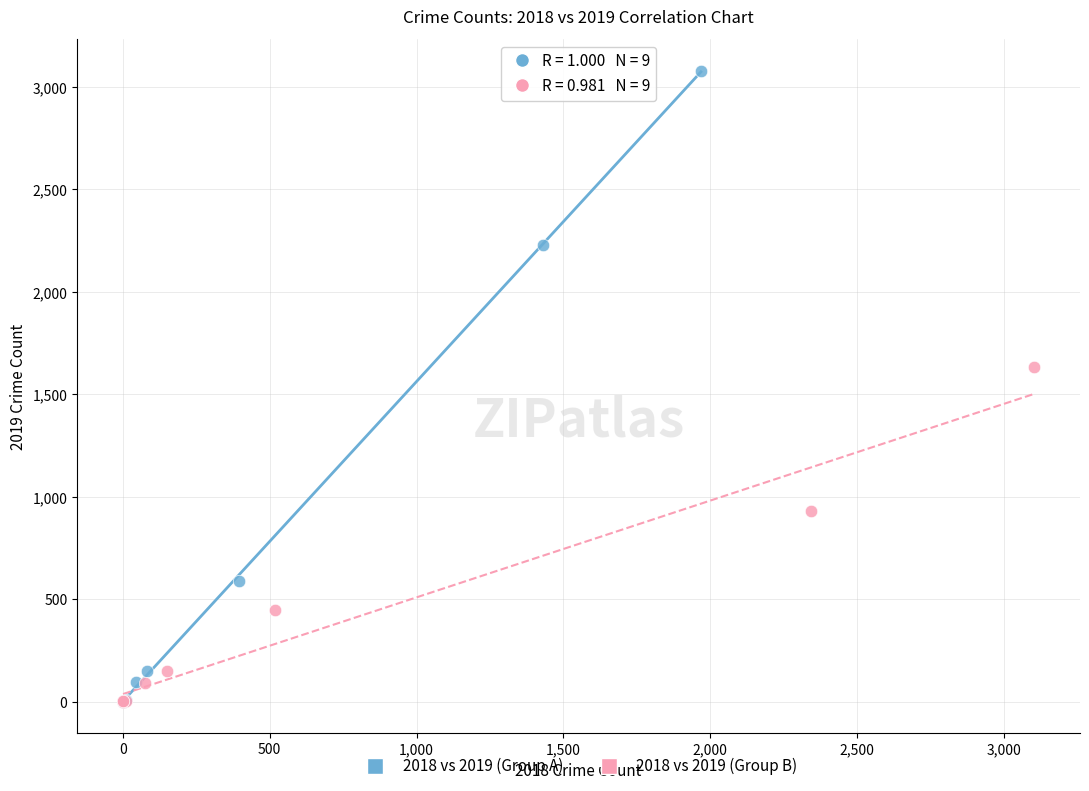

Which series contains the highest Y value?

2018 vs 2019 (Group A)